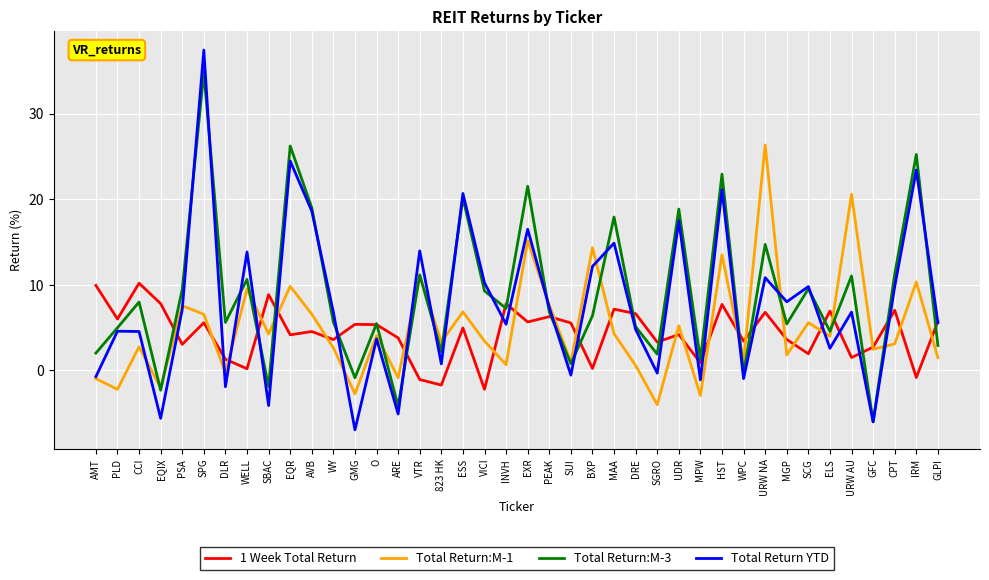

At which category does the chart reach its peak across all series?

SPG